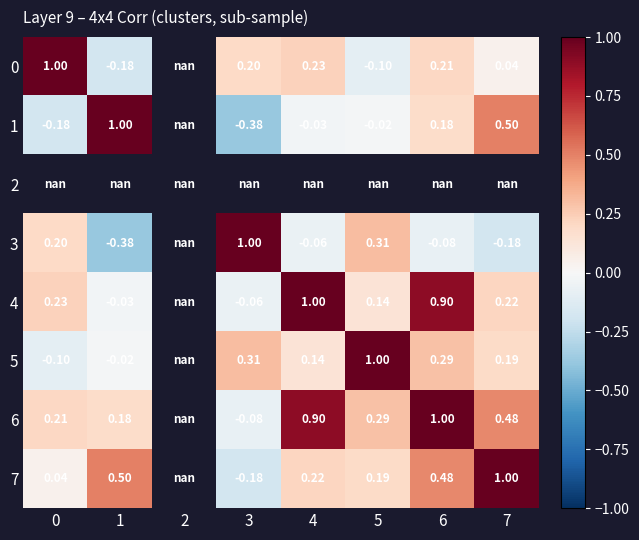

Which category has the highest value across all series?

1